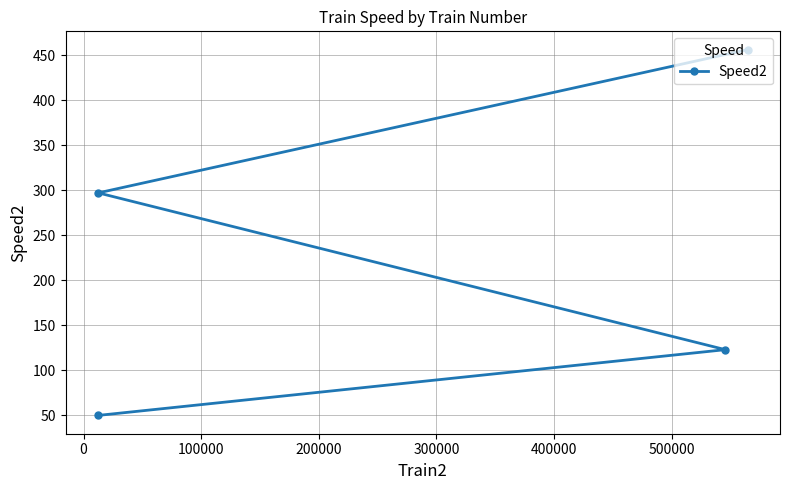

What is the minimum value shown in the chart?

50